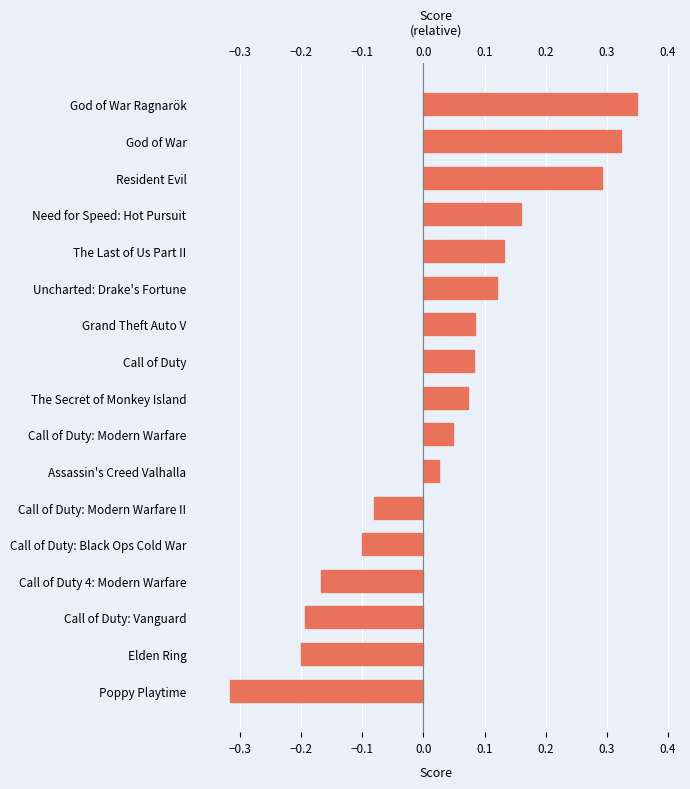

How many values are below 0?

6